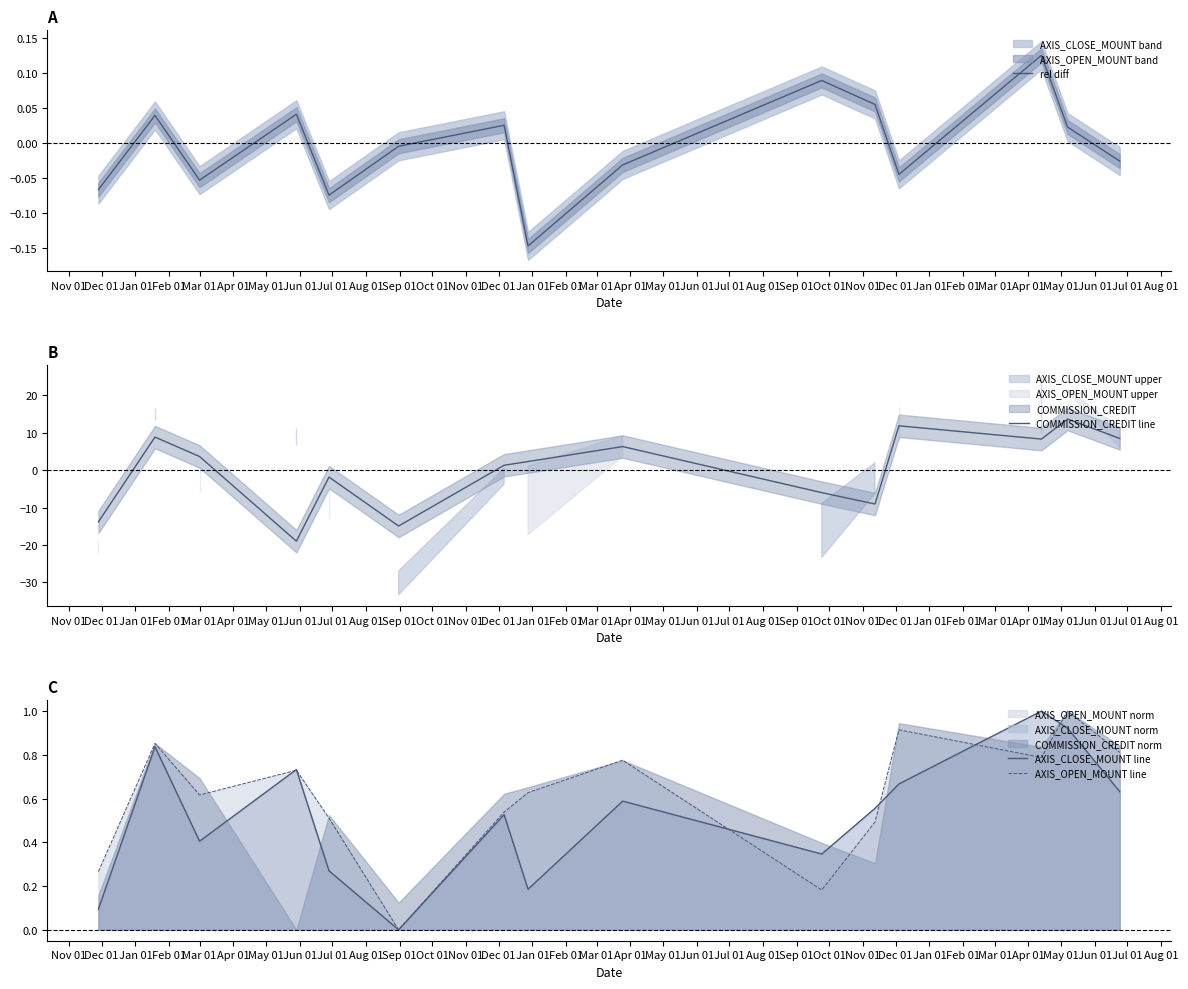

What is the lowest value of the COMMISSION_CREDIT line series?

-19.0